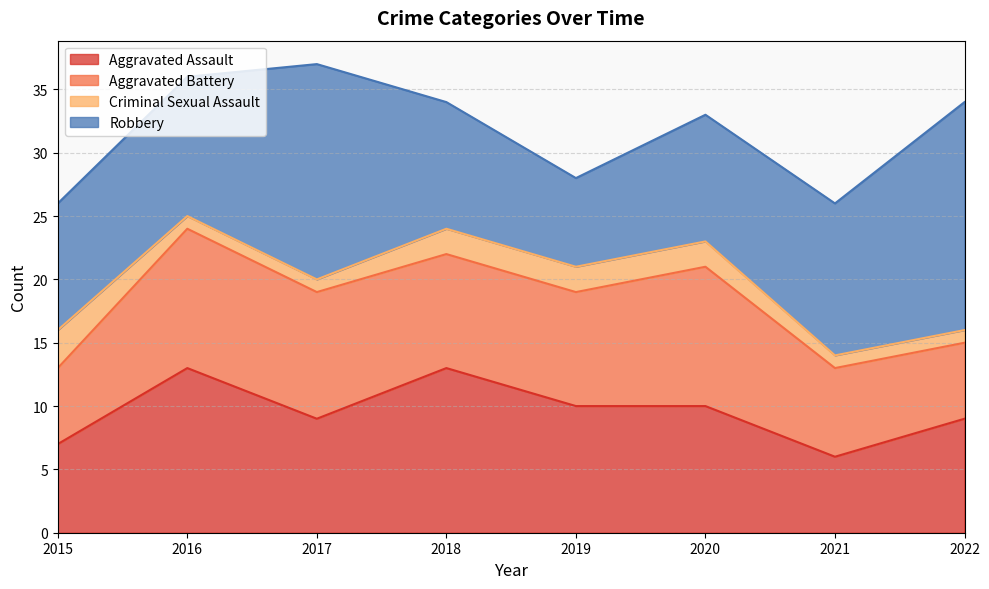

True or false: Aggravated Battery has more than 1 points higher than both neighbors.

True